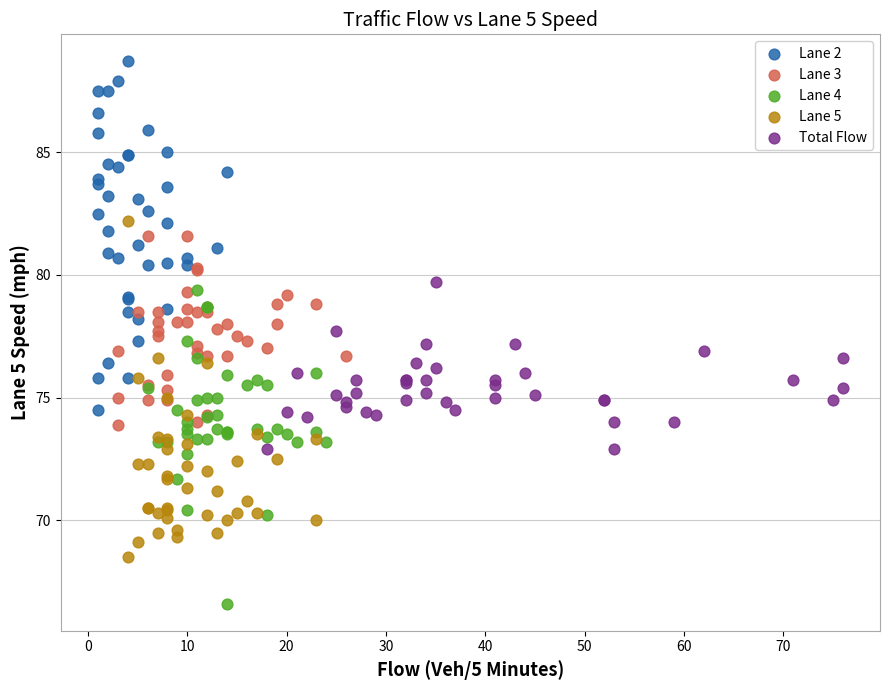

Which series contains the lowest Y value?

Lane 4